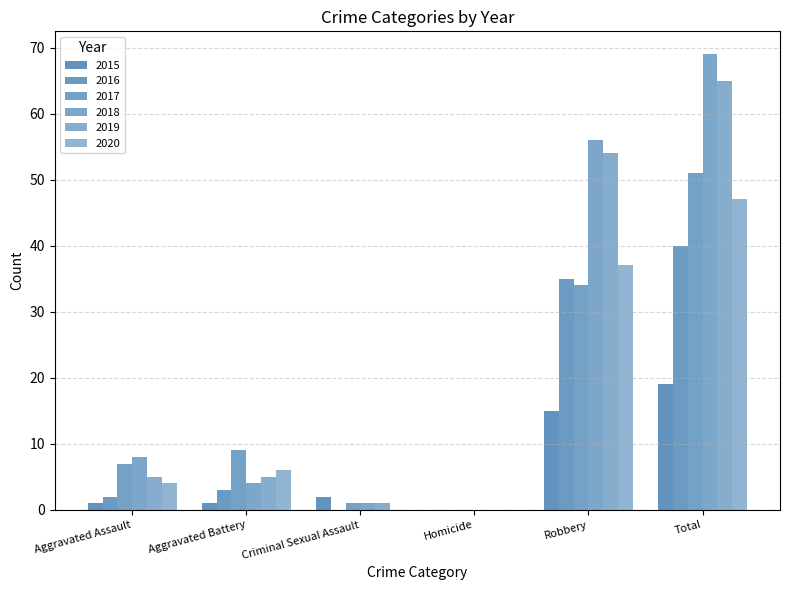

Is it true that 2018 equals 3 at Aggravated Assault?

False